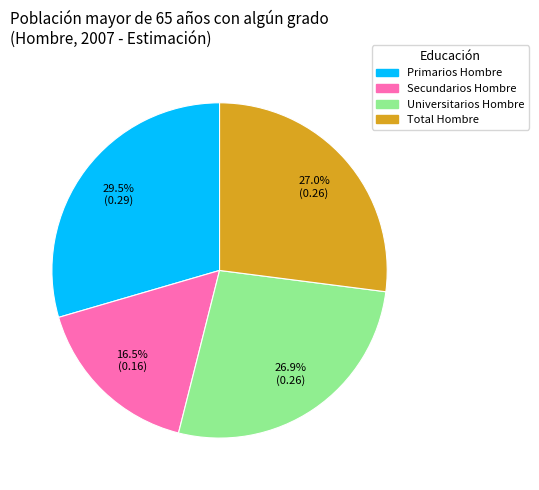

Is there any slice that represents more than half of the pie?

No